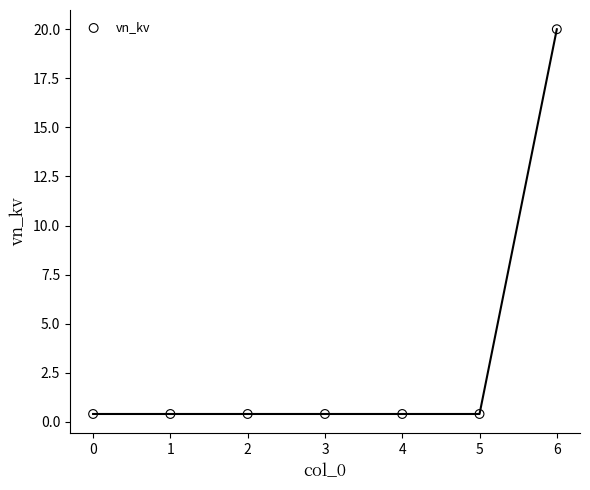

What is the average Y value?

3.2